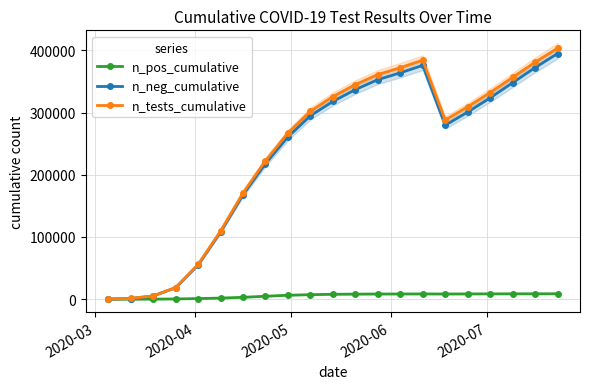

Count the number of data series in this chart.

3